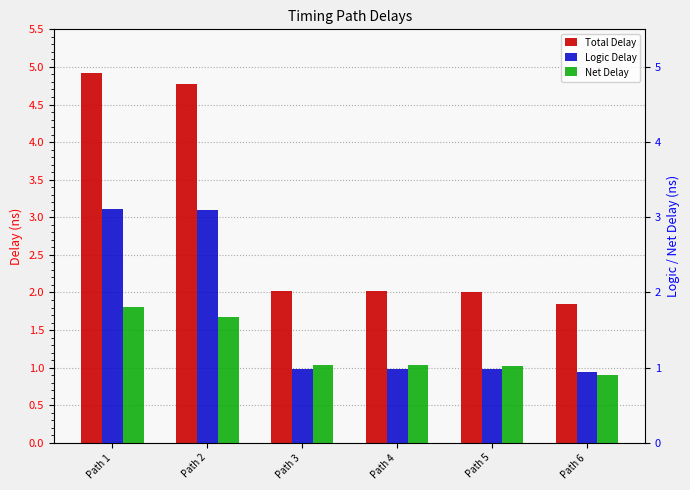

How many categories are shown in the chart?

6